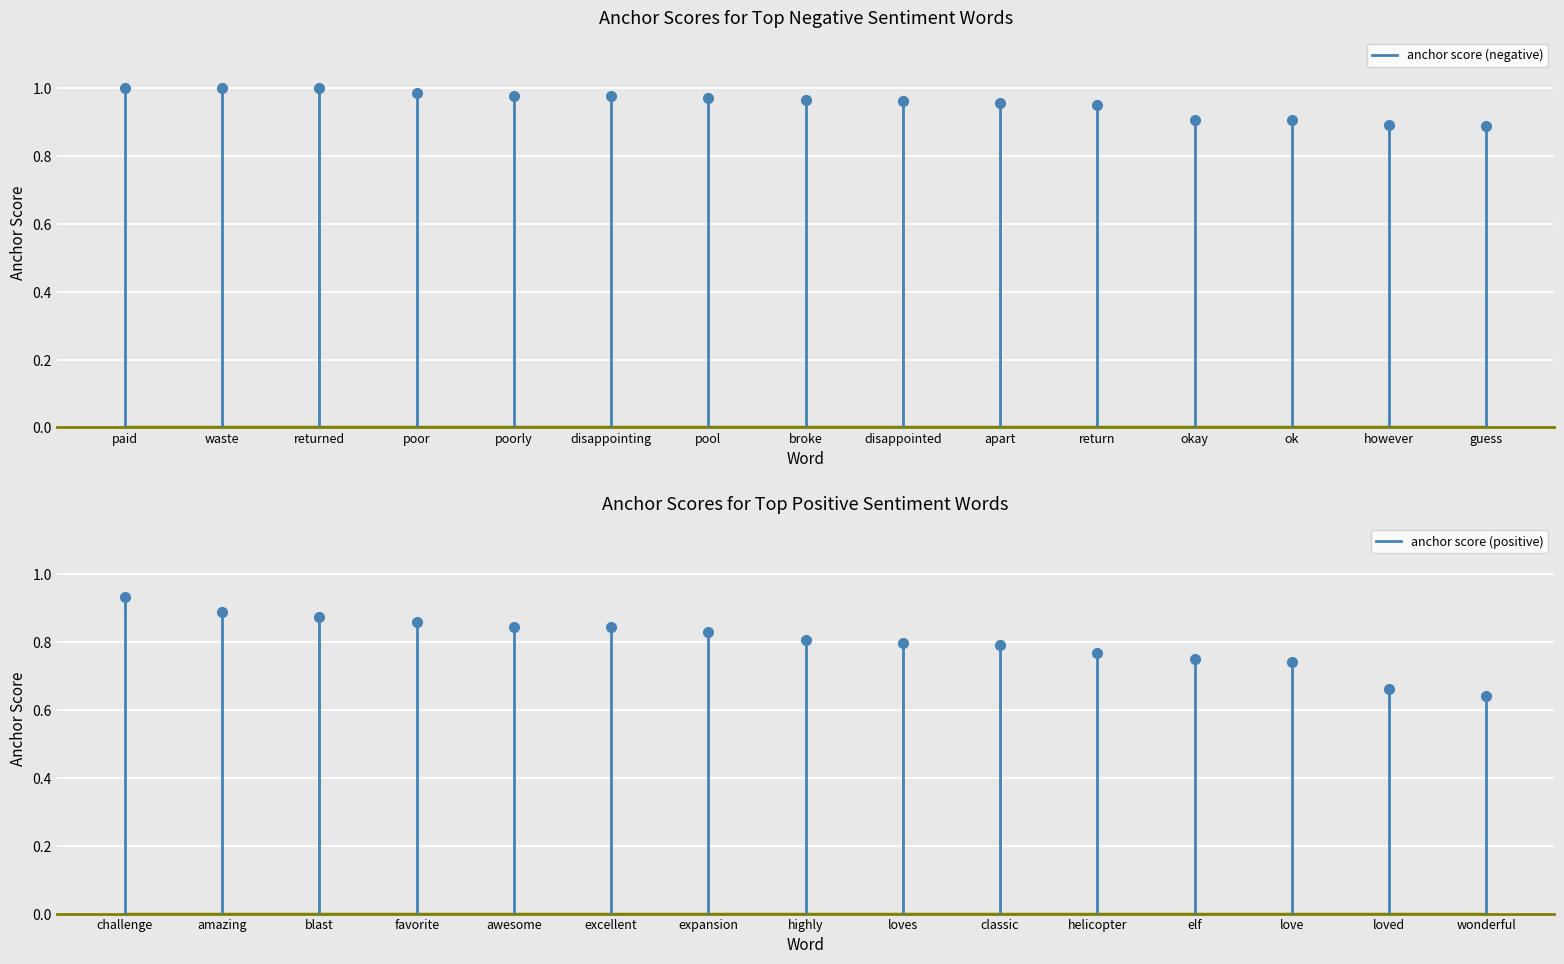

Between waste and paid, which is larger?

waste